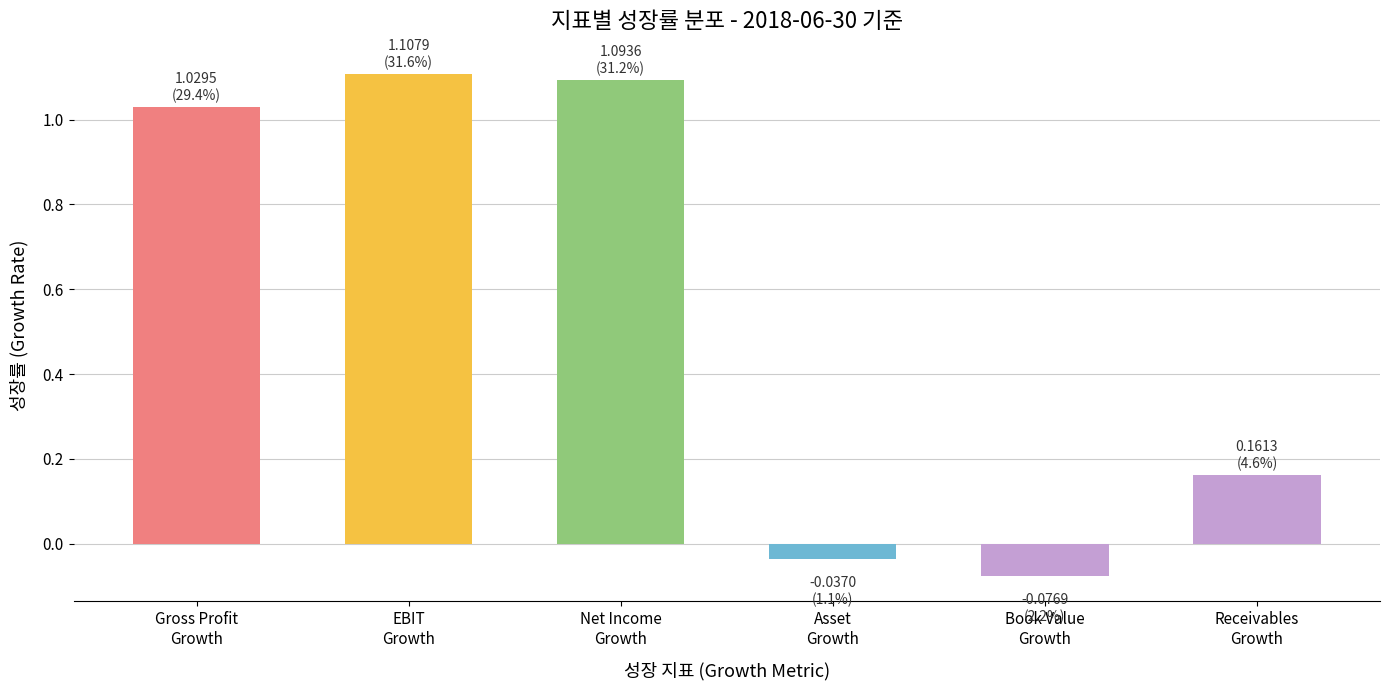

What is the label of the 1st bar from the left?

Gross Profit
Growth